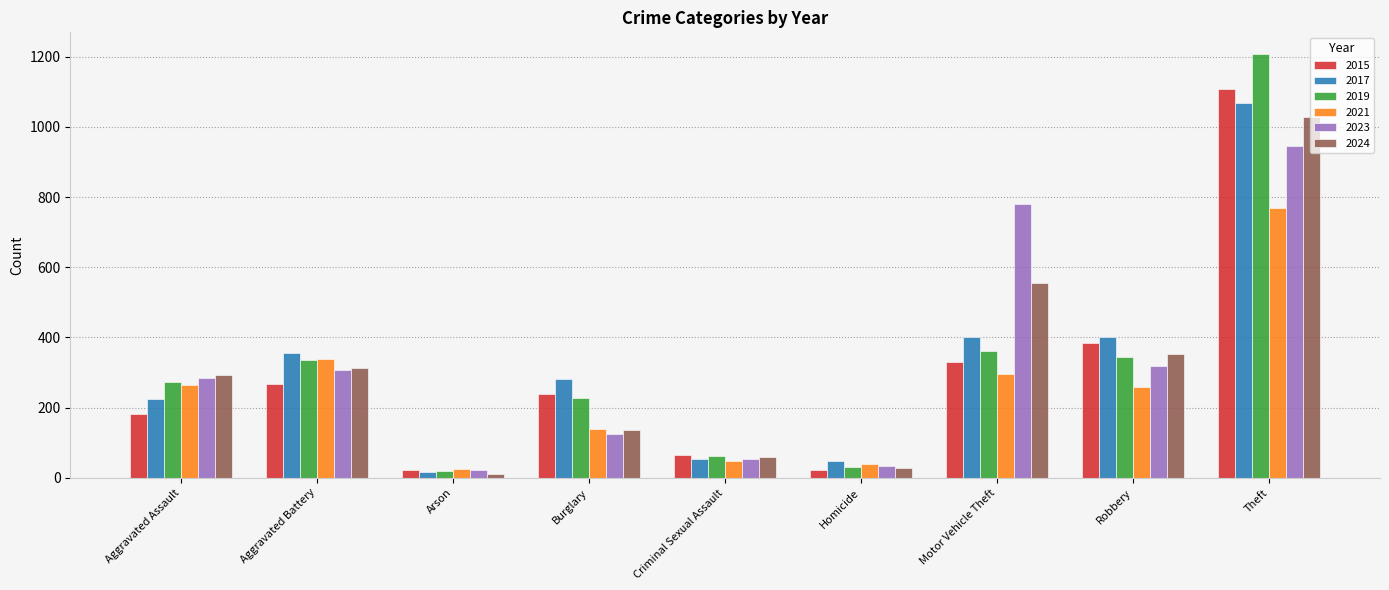

What is the sum of all 2024 values?

2776